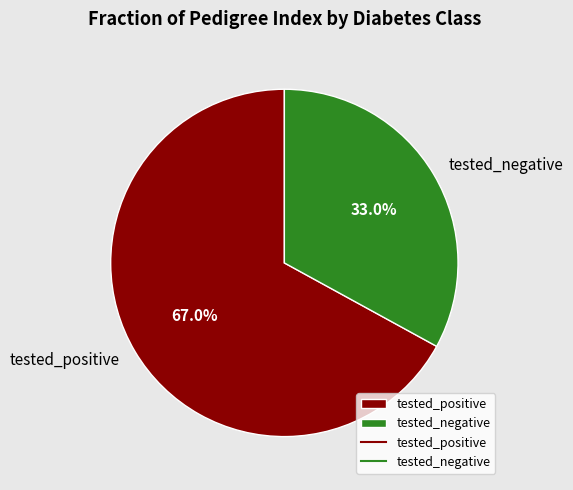

What is the smallest slice in the pie chart?

tested_negative